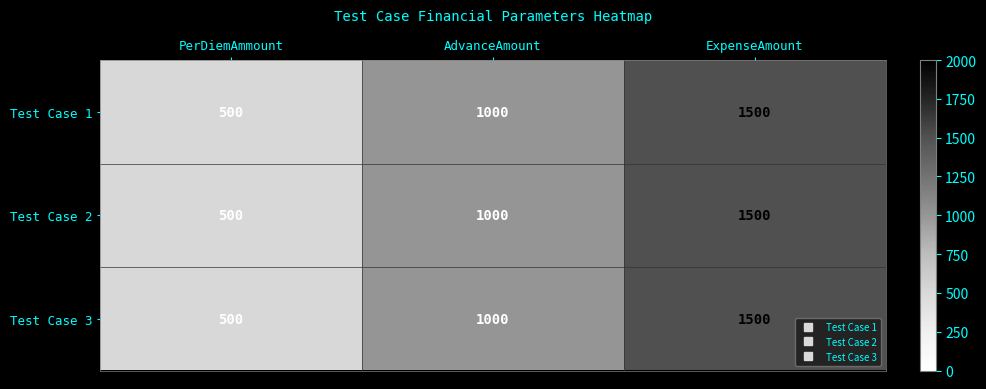

What is the difference between the maximum and minimum values in the Test Case 2 series?

1000